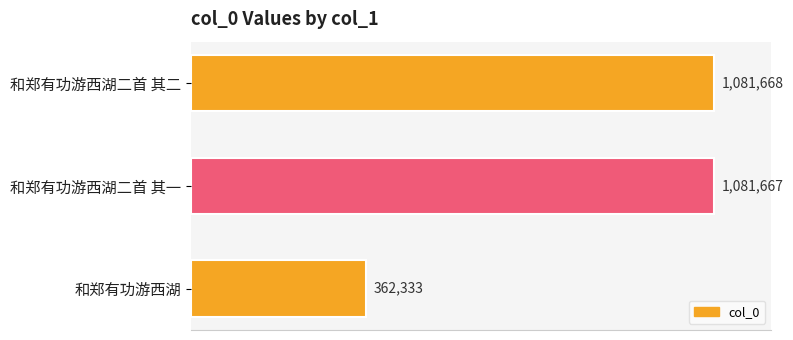

What is the greatest value displayed?

1081668